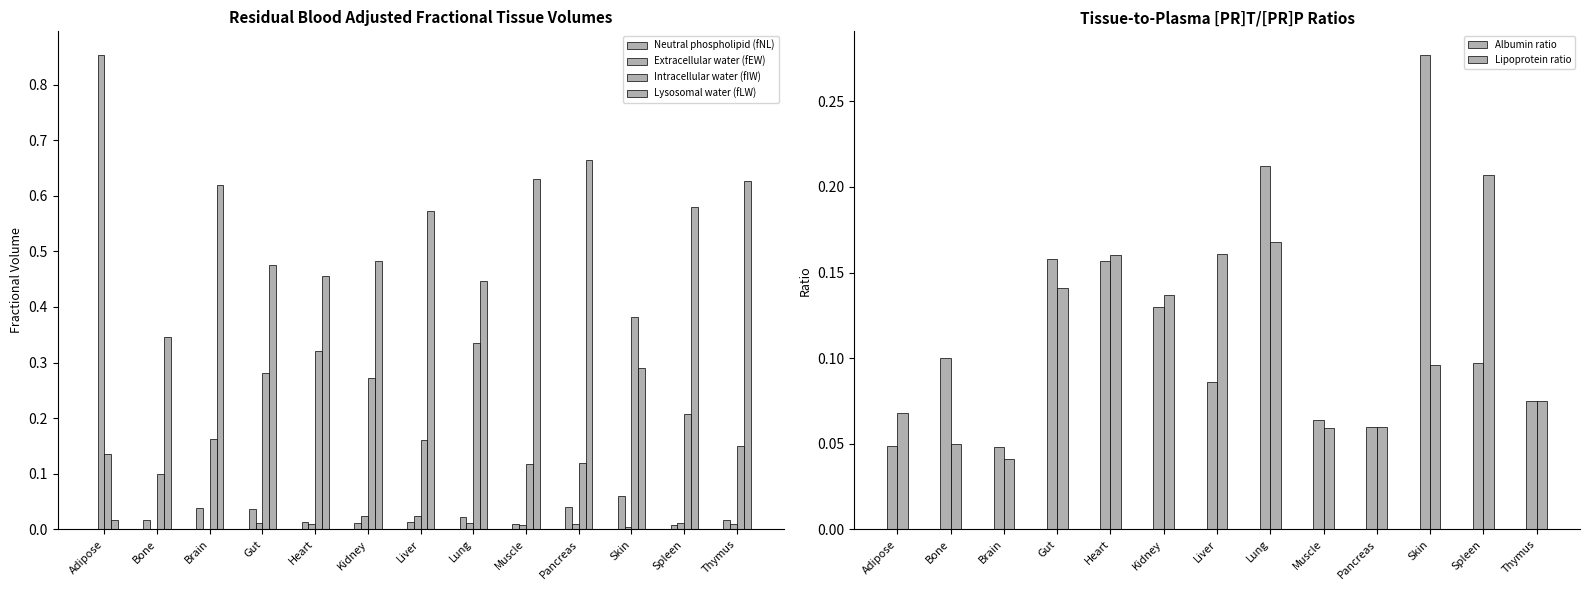

What is the label of the 13th bar from the left?

Thymus